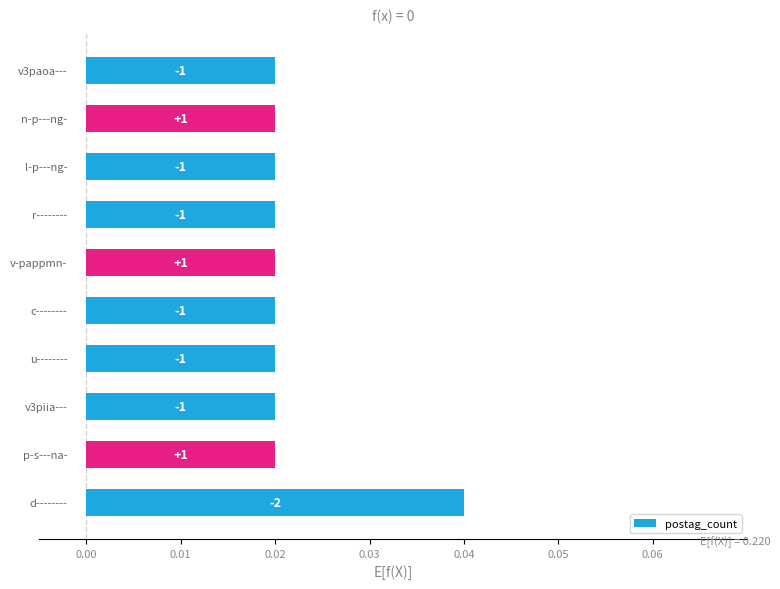

Are the bars horizontal?

Yes